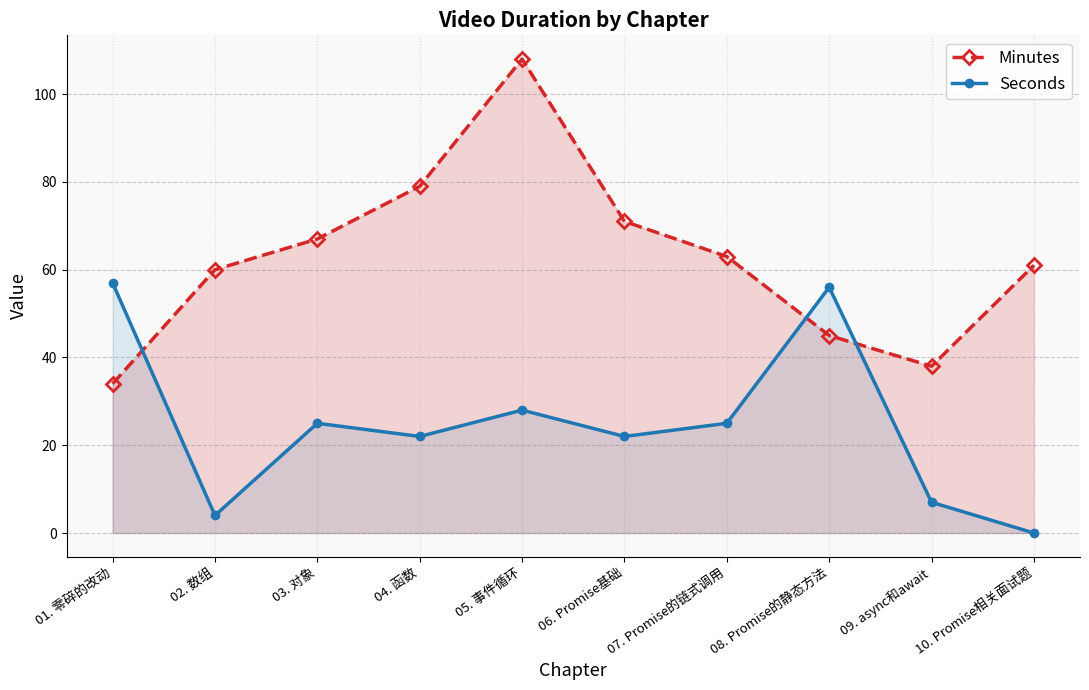

How many intersections are there between Seconds and Minutes?

3